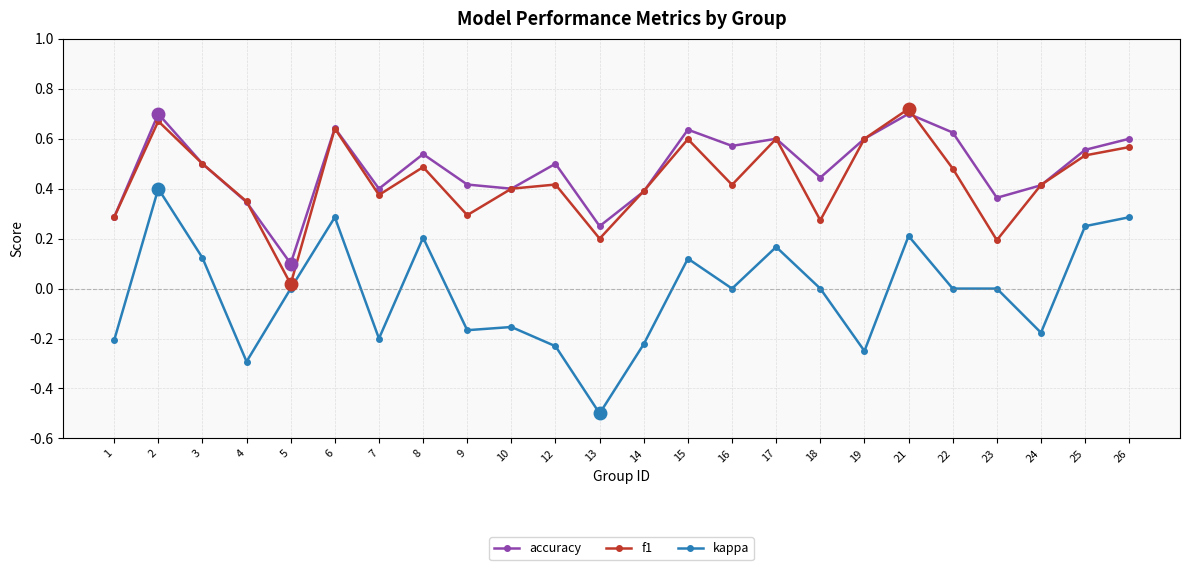

Is the value of f1 at 16 greater than the value of kappa at 5?

Yes